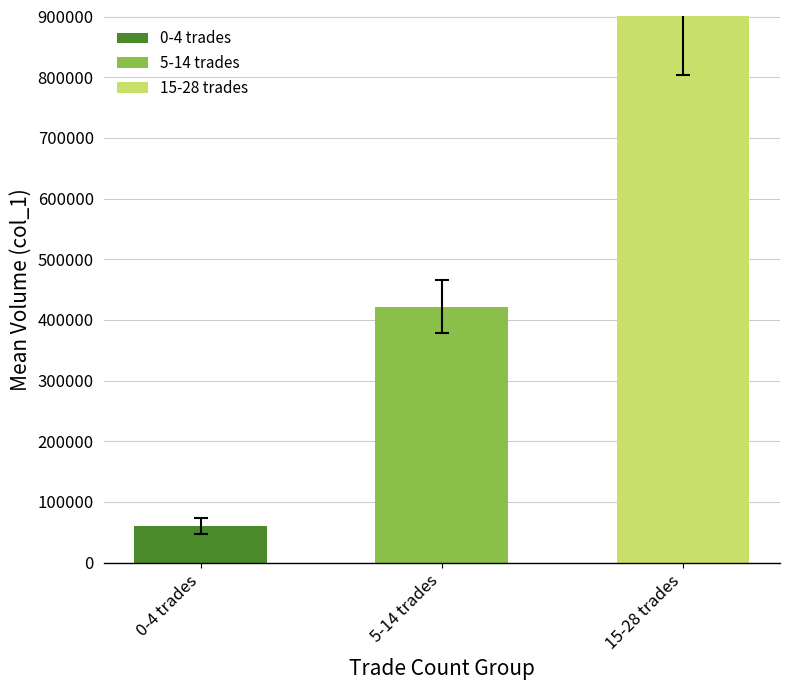

List the labels in order of value, smallest first.

0-4 trades, 5-14 trades, 15-28 trades